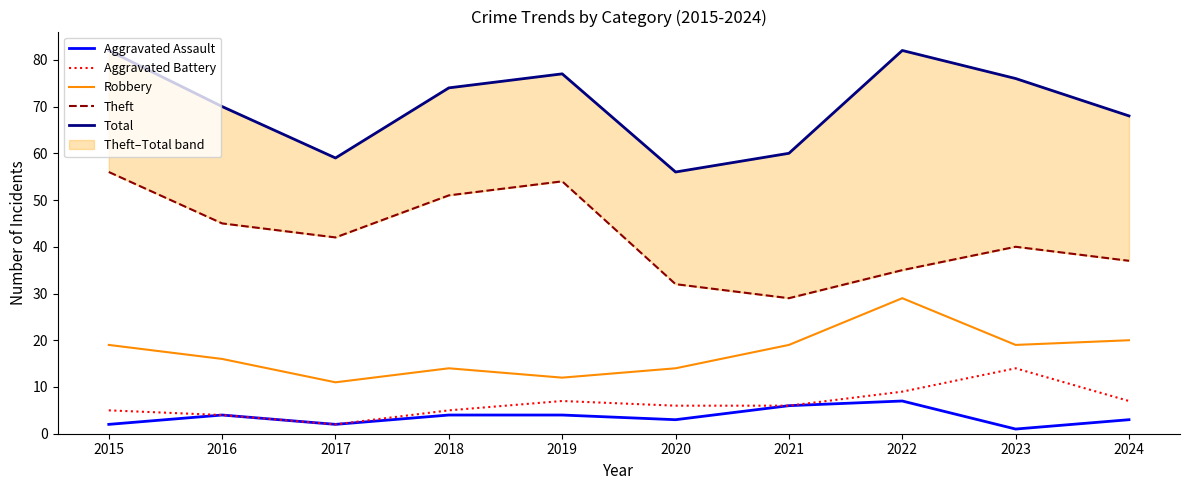

In Robbery, how many points are lower than both neighbors (excluding endpoints)?

3